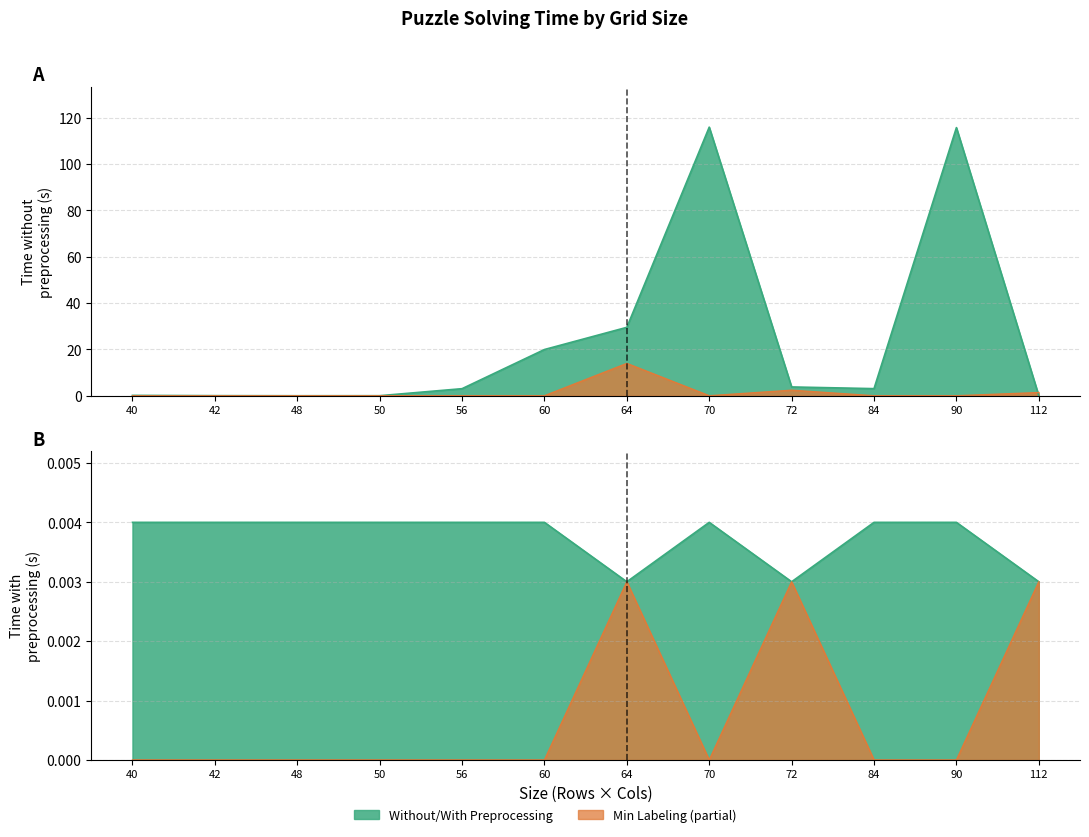

What is the value of the Without Preprocessing point at the 7th from the left?

29.5